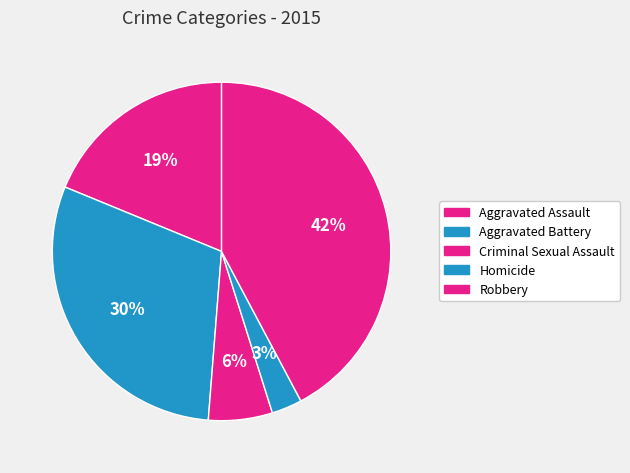

Count the number of slices in the pie.

5